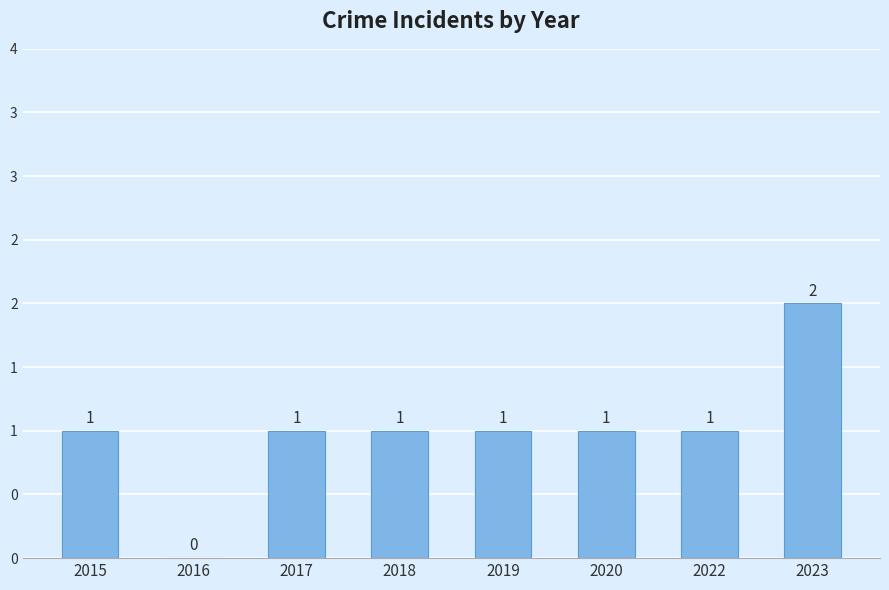

Are the bars horizontal?

No